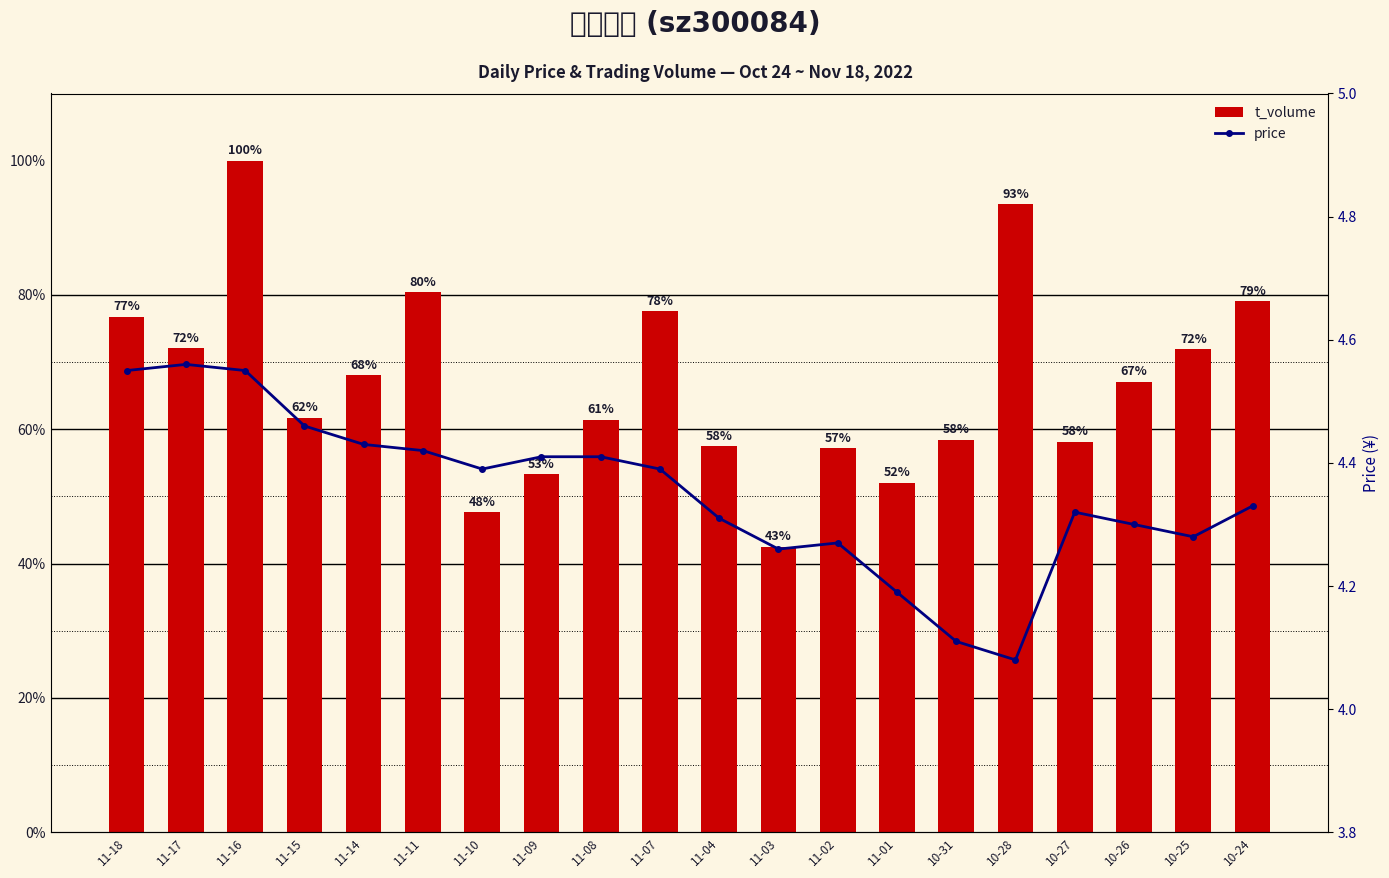

What is the lowest value of the price series?

4.1